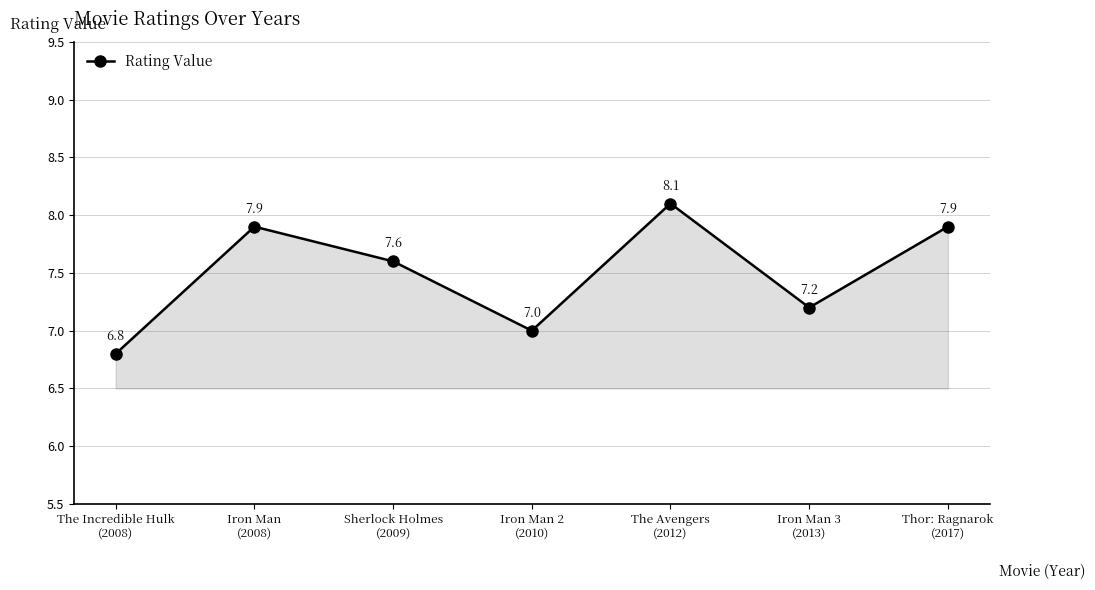

Count the number of data series in this chart.

1